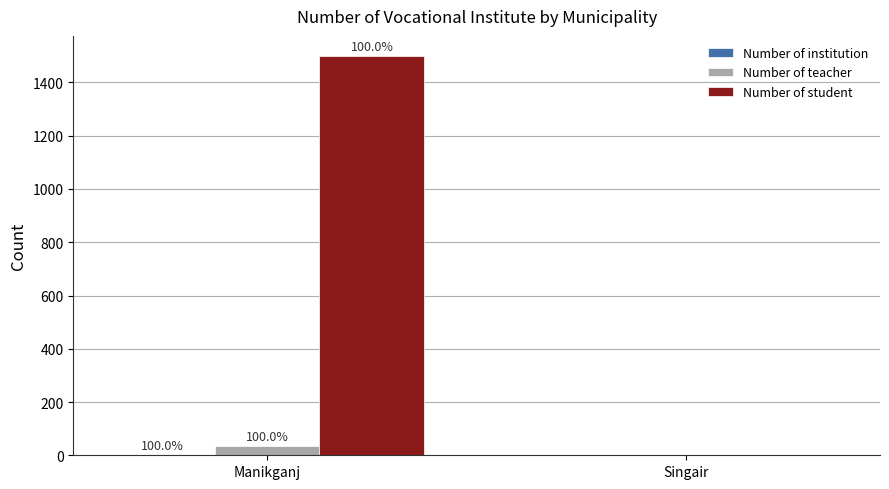

How many groups of bars are there?

2